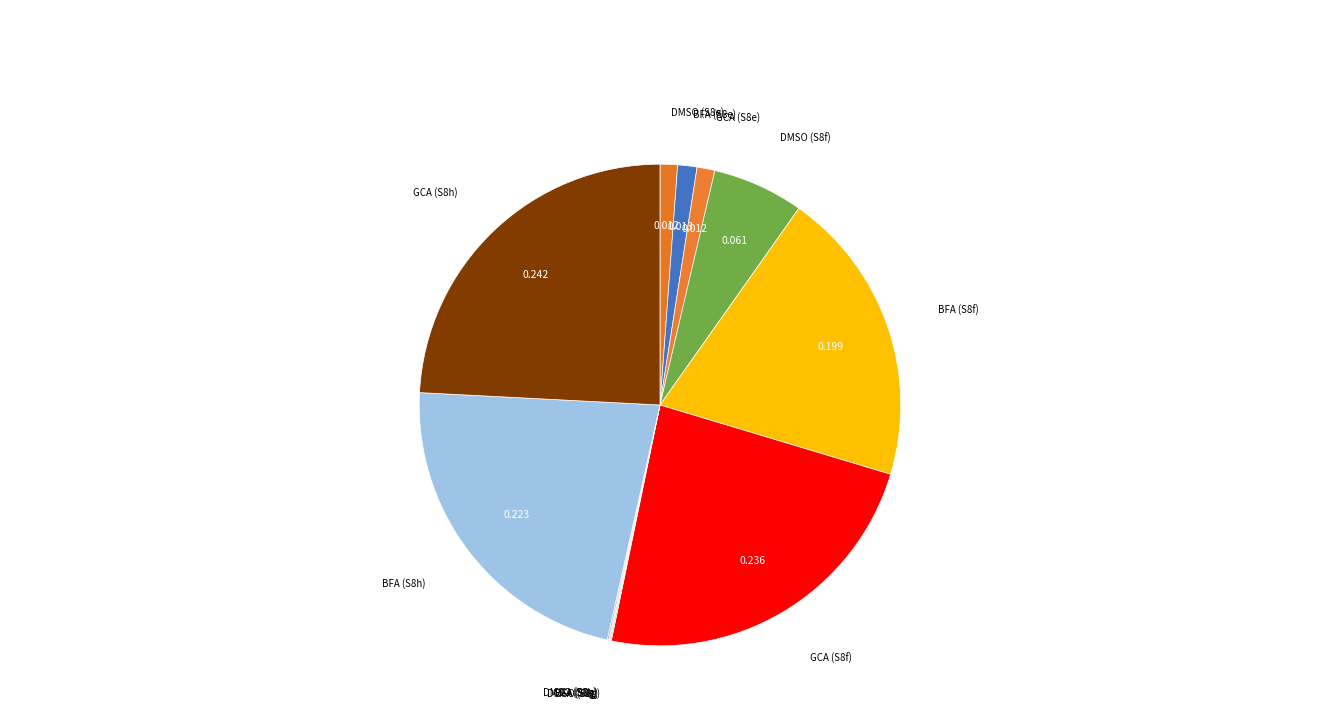

Does BFA (S8f) represent more than half of the total?

No